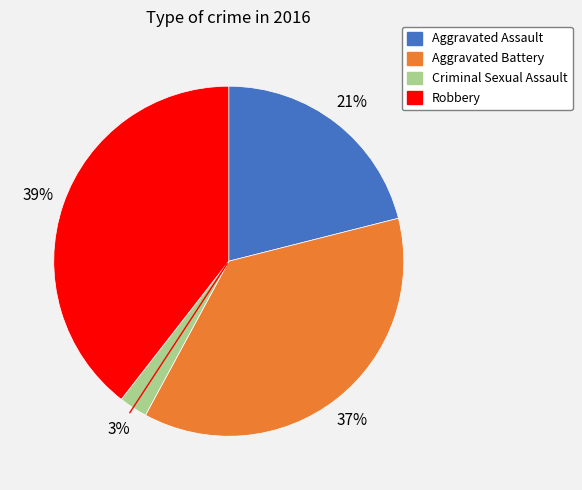

Does any single category account for the majority?

No